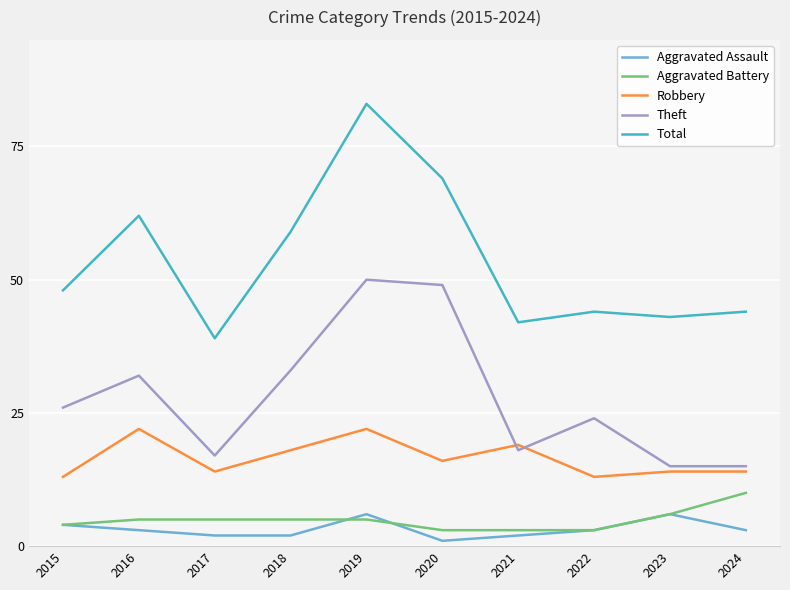

The value of Aggravated Battery at 2017 is 5. True or false?

True